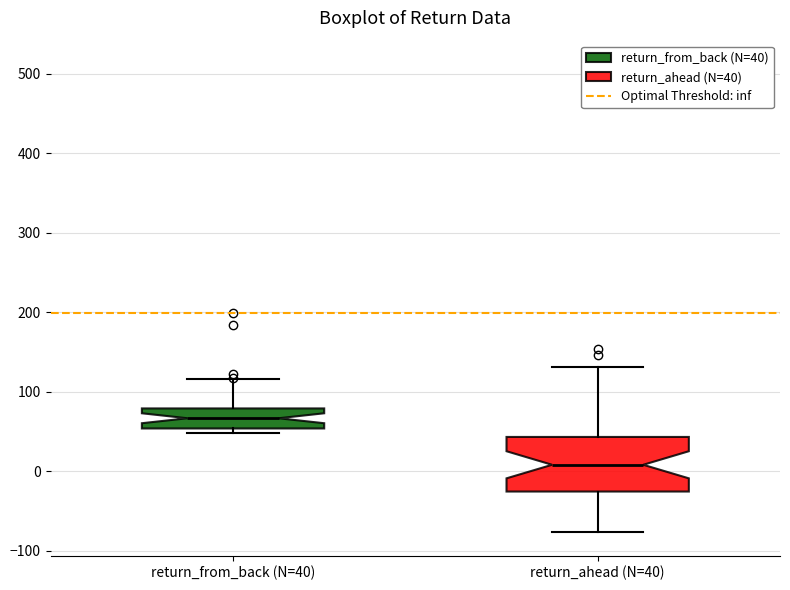

Reading left to right, read every box against the y-axis: the position of its median line, the range the box covers, and the ends of its whiskers. The values are not printed on the chart, so give them approximately, as read against the axis.

return_from_back (N=40): median 70, box 50 to 80, whiskers 50 (just below the box's lower edge) to 120
return_ahead (N=40): median 10, box -30 to 40, whiskers -80 to 130